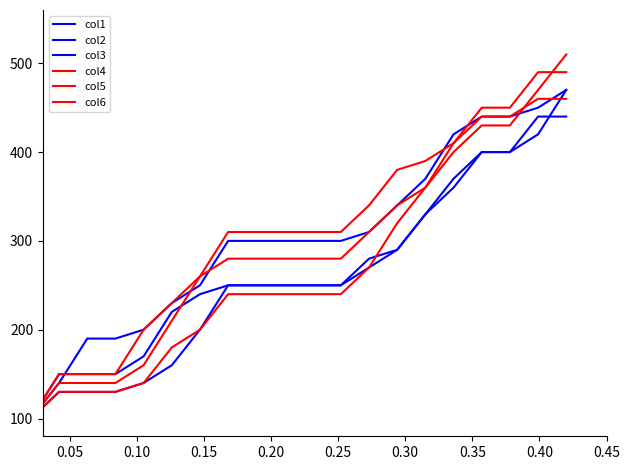

True or false: col1 has more than 2 interior local peaks.

False